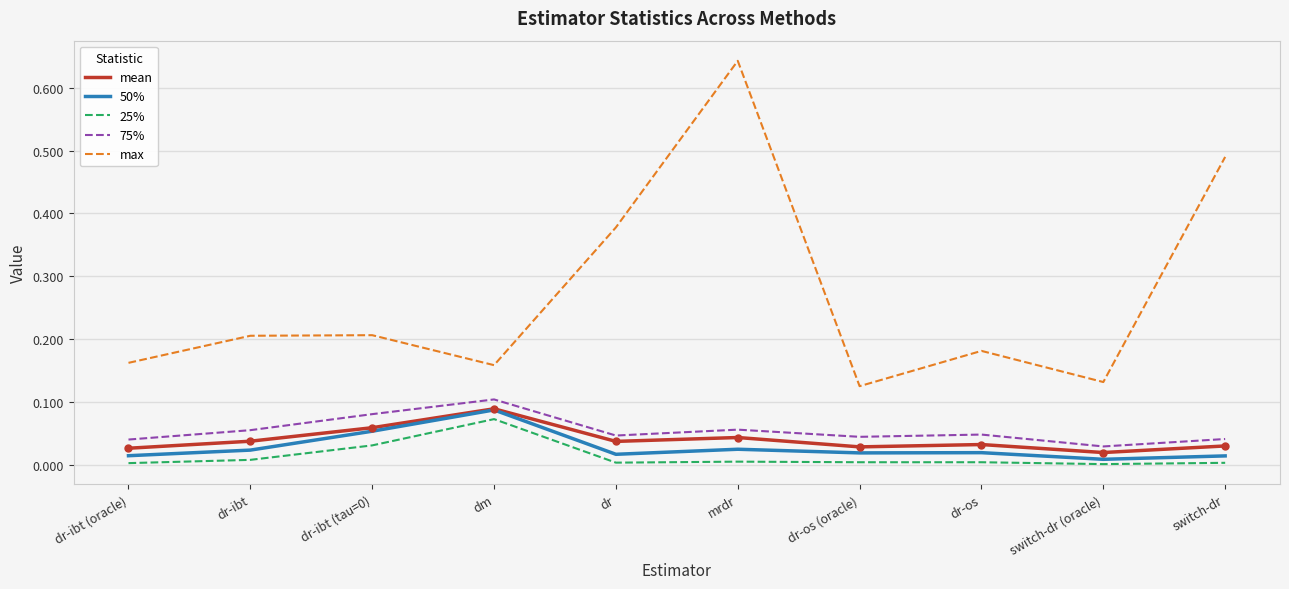

Does the chart display data point markers on the line(s)?

No